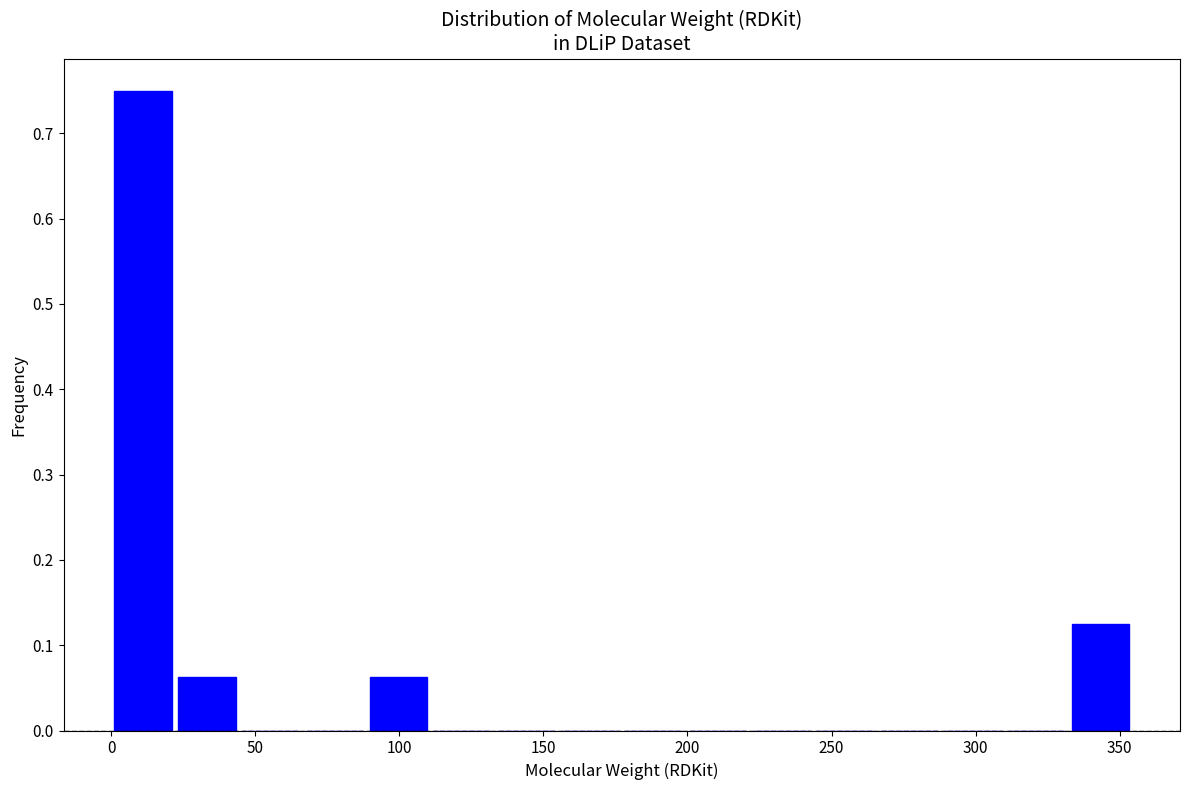

Over which range of the x-axis is the bar tallest?

0 to 20